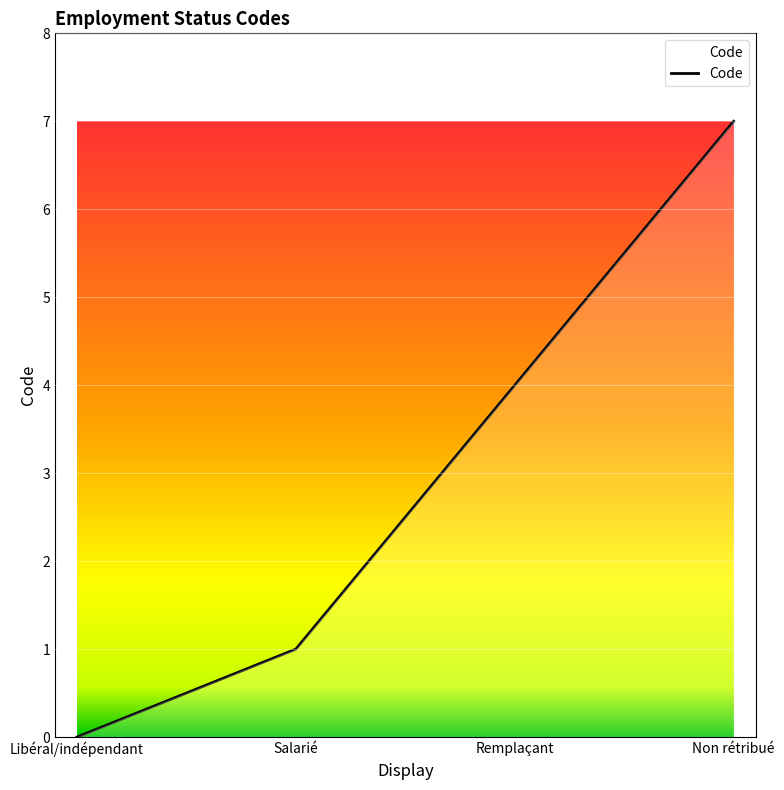

Between Non rétribué and Libéral/indépendant, which is larger?

Non rétribué